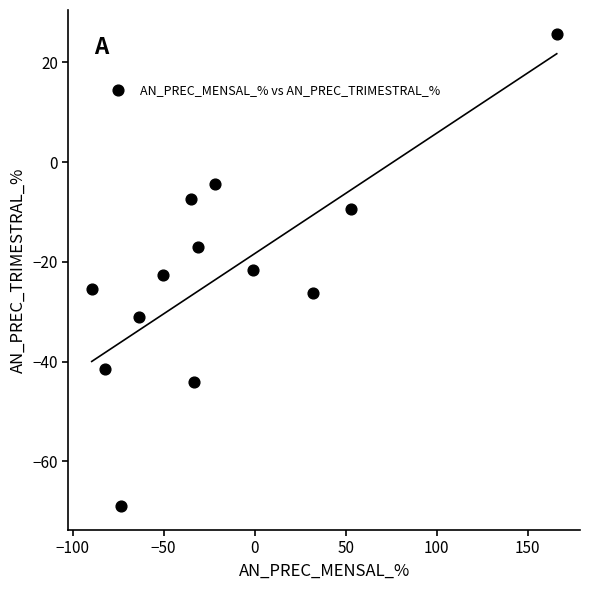

What is the range of Y values (max minus min)?

94.8